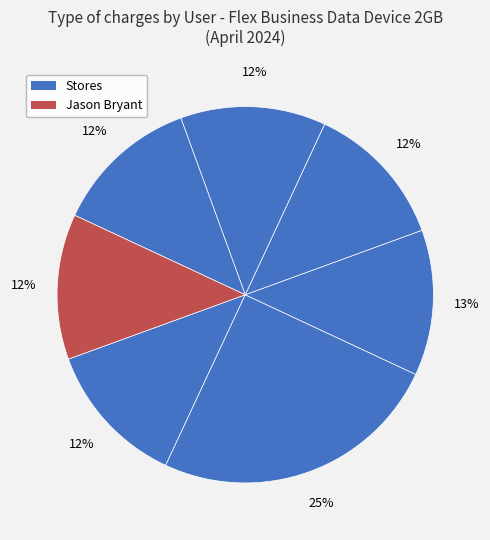

Count the number of slices in the pie.

7